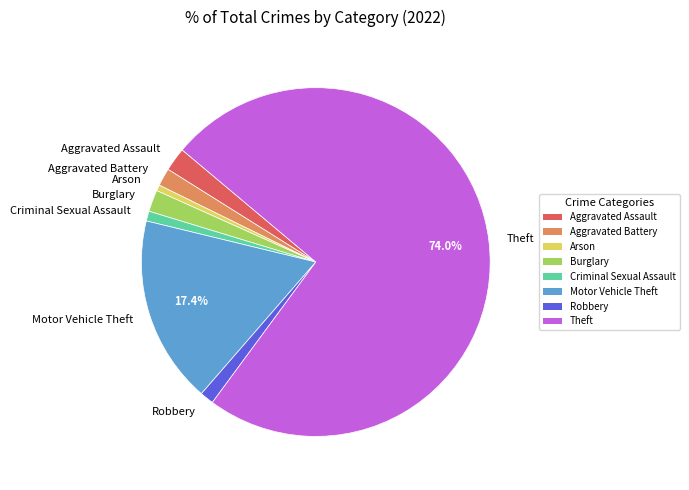

How many slices are in this pie chart?

8